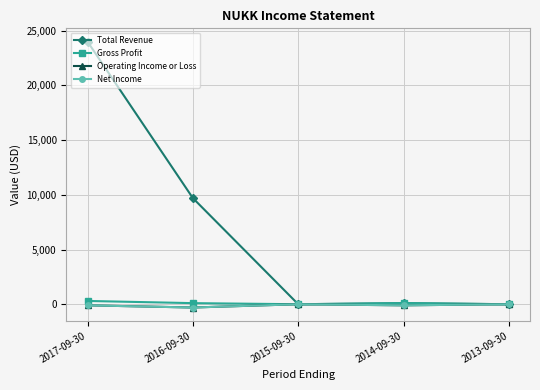

The value of Operating Income or Loss at 2016-09-30 is -300. True or false?

True